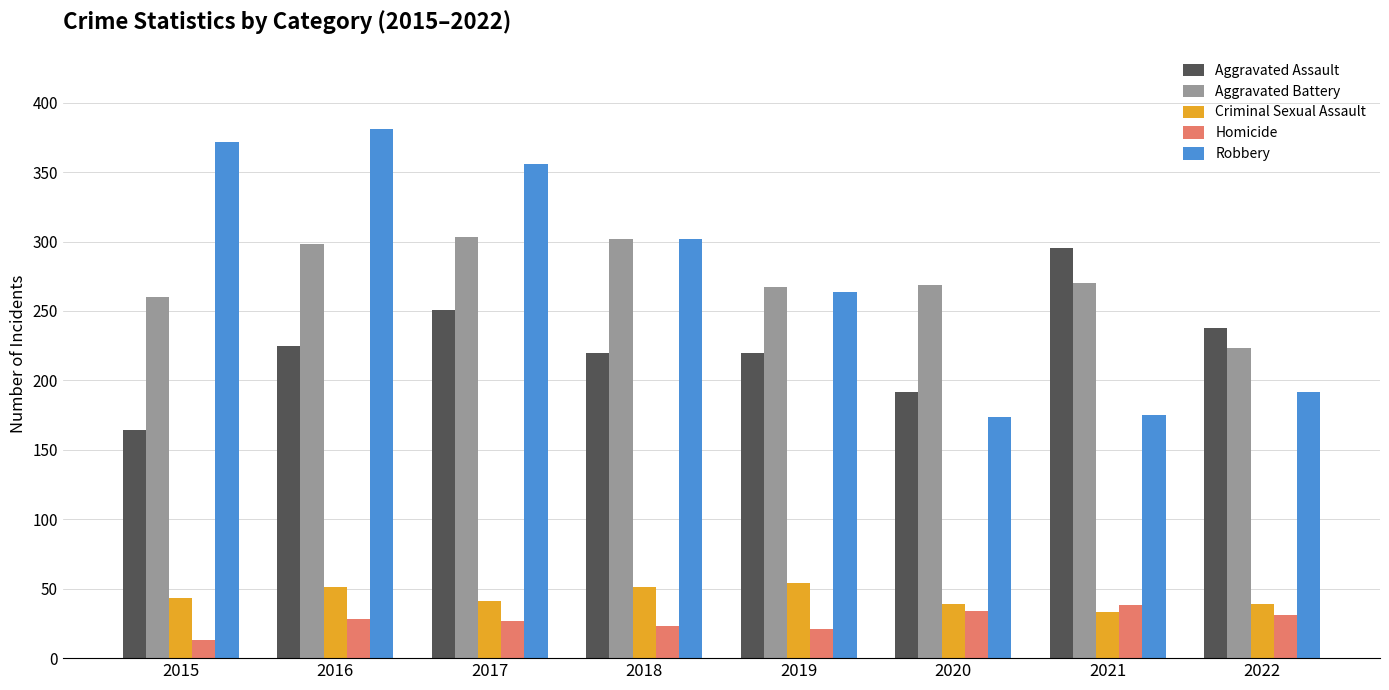

How many data points does each series have?

8